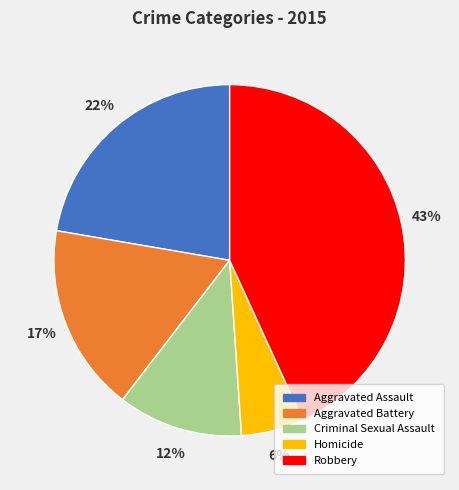

To the nearest percent, what portion does Criminal Sexual Assault represent?

12%